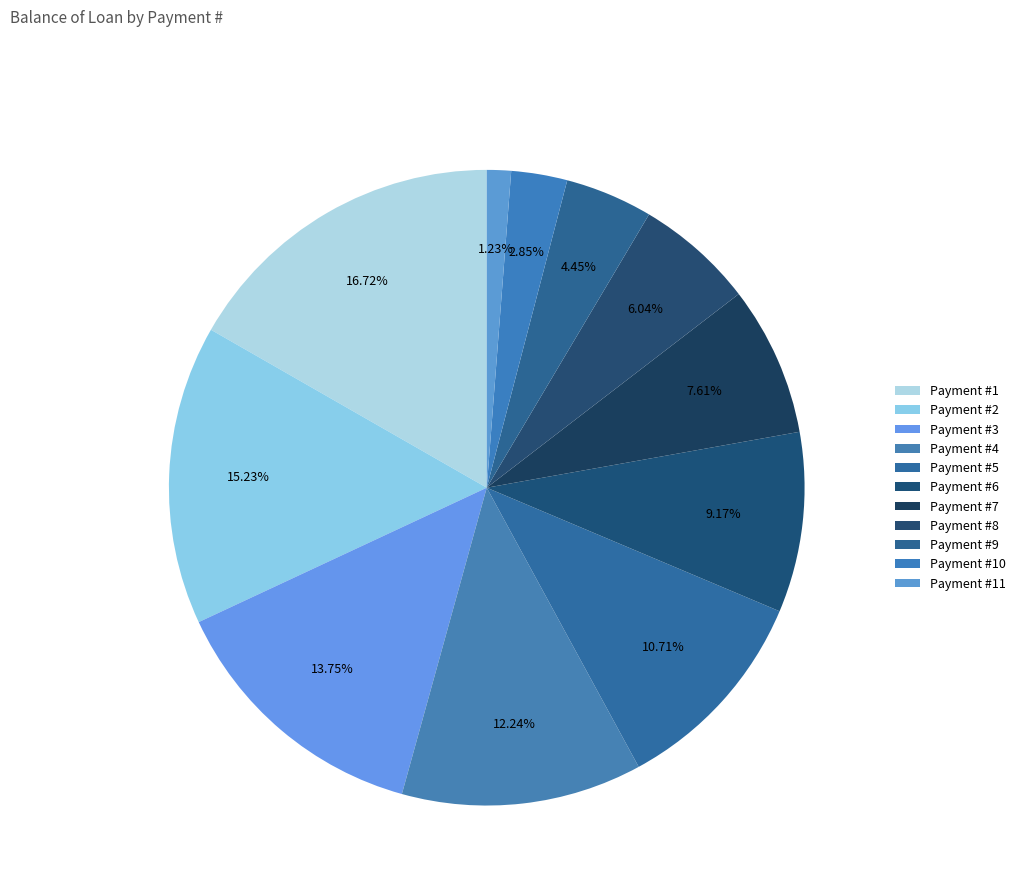

Is there any slice that represents more than half of the pie?

No